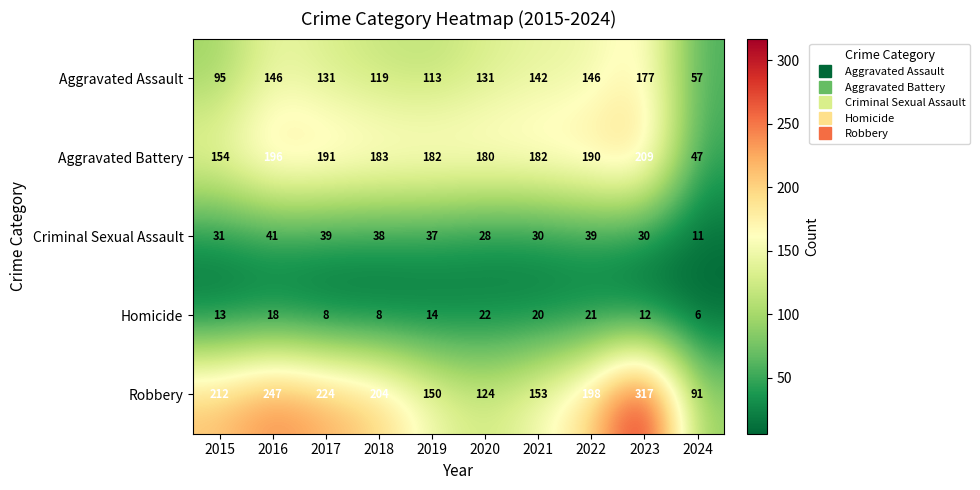

Which series has the largest range (max minus min)?

Robbery